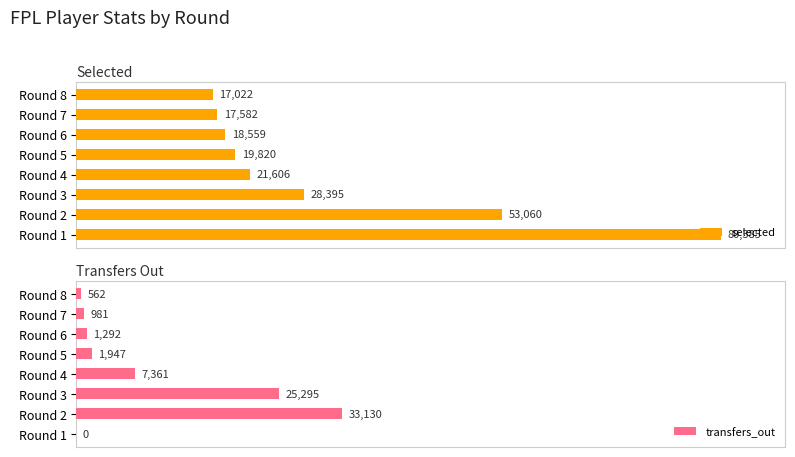

At 2, list the series in order from smallest to largest.

transfers_out, selected